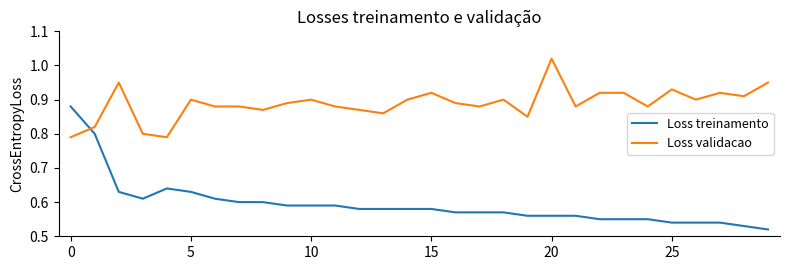

Which series has the largest total across all categories?

Loss validacao